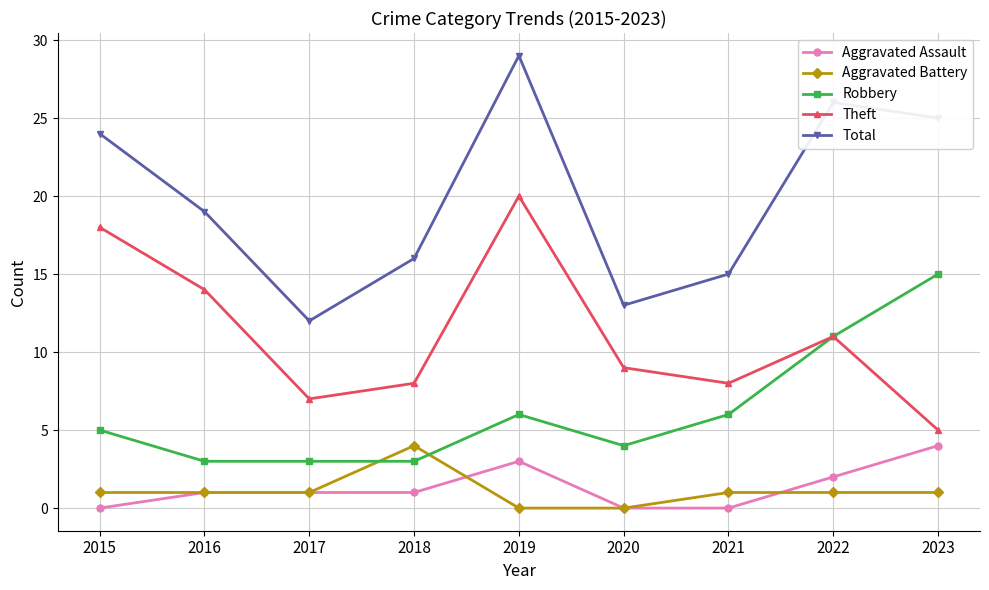

Which series has the widest spread of values?

Total